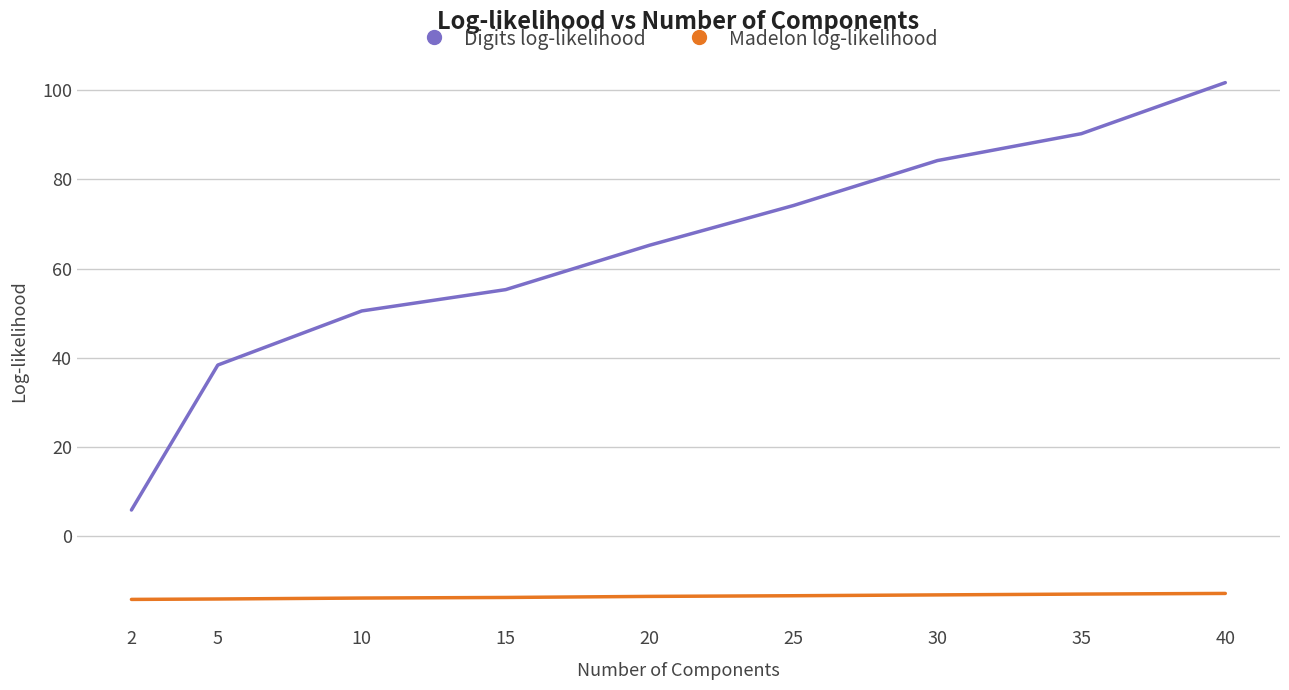

True or false: Digits log-likelihood and Madelon log-likelihood intersect in this chart.

False